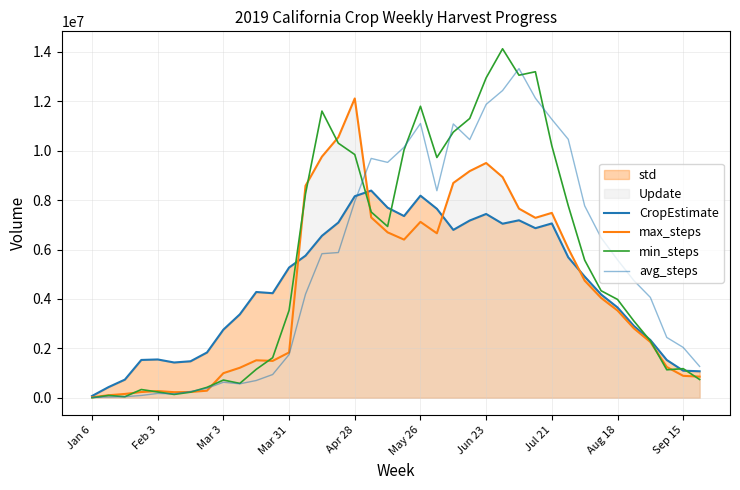

Reading left to right, list all the values displayed in this chart.

CropEstimate: 71093	429349	733951	1529966	1549775	1427131	1476625	1832114	2758217	3376290	4280515	4232102	5271164	5750819	6555329	7092633	8157305	8386056	7694000	7355372	8180321	7648747	6794936	7174220	7439590	7044822	7183374	6864306	7056509	5684434	4904787	4180595	3655708	2905312	2336529	1527122	1095437	1071316
max_steps: 19300	100900	153600	231700	271100	225300	233300	285300	995200	1213500	1515600	1491600	1834100	8579700	9759200	10546100	12115600	7299800	6695000	6401600	7119600	6656300	8693500	9174700	9502600	8933400	7654800	7283300	7483600	6043600	4741000	4040700	3531300	2805900	2256400	1245200	886900	855200
min_steps: 0	93307	41961	332623	233836	133856	226626	420995	716519	580720	1149730	1620622	3537471	8256079	11604261	10304053	9844728	7519597	6934469	10031829	11799931	9725414	10753155	11305158	12949517	14126304	13056239	13196924	10199390	7775647	5571768	4332022	3980064	3103562	2302827	1132053	1177604	738963
avg_steps: 14249	27150	41200	92431	174276	158608	252788	383031	628068	564093	698237	940416	1747653	4191696	5831398	5878068	7945623	9688008	9527653	10140349	11102573	8380505	11084147	10449531	11875141	12435425	13325006	12125979	11270316	10462878	7768763	6479019	5583347	4740909	4062457	2441347	2037644	1267958